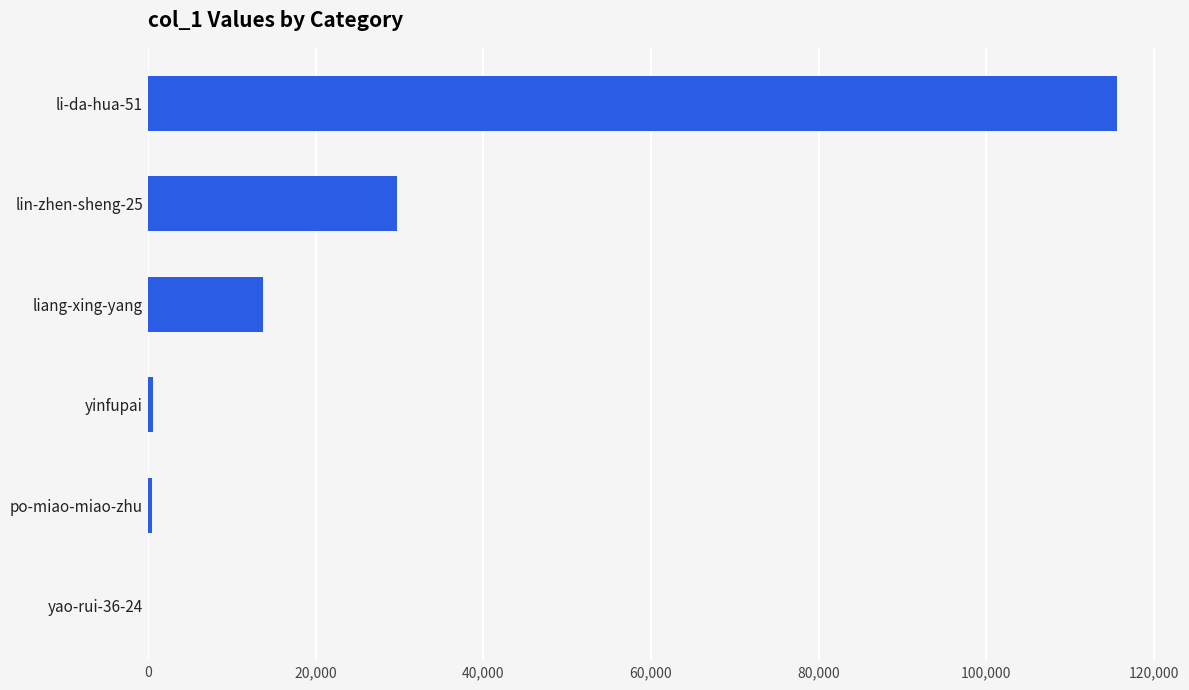

Which category has the highest value across all series?

li-da-hua-51